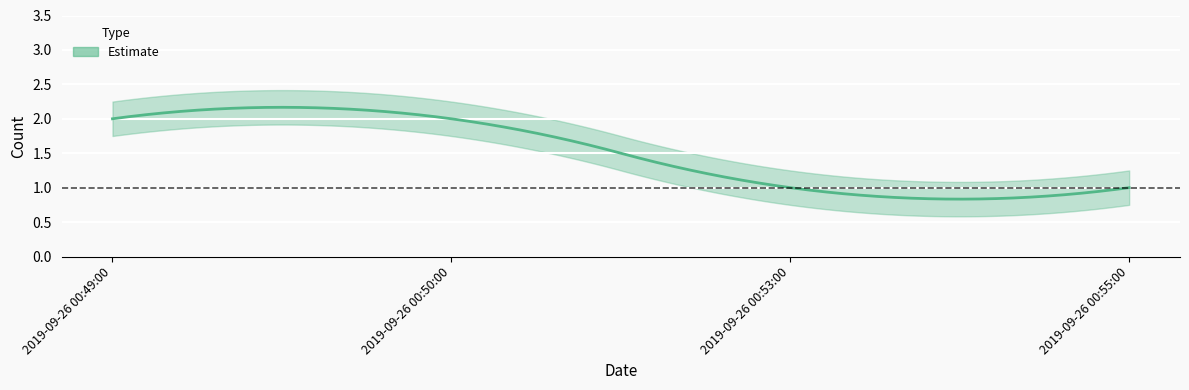

What is the ratio of the value at 2019-09-26 00:53:00 to the value at 2019-09-26 00:50:00?

0.5